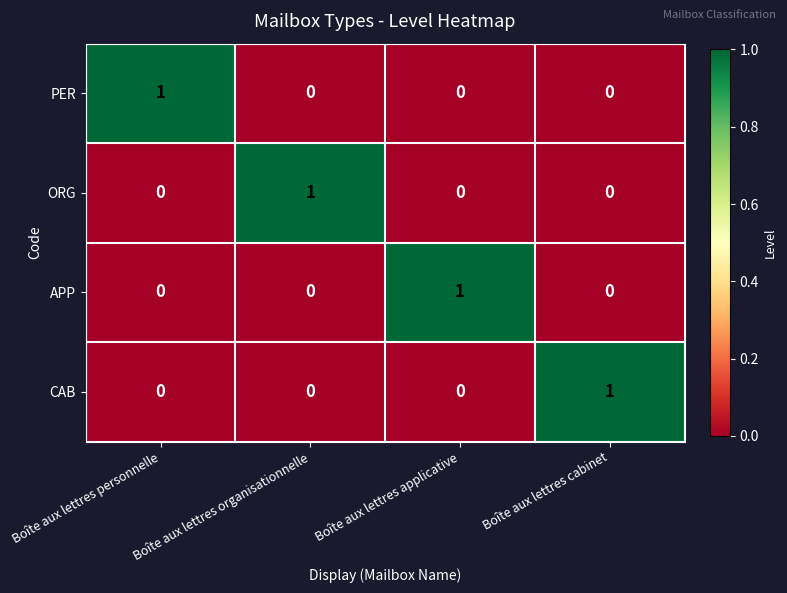

The value of ORG at Boîte aux lettres personnelle is 0. True or false?

True